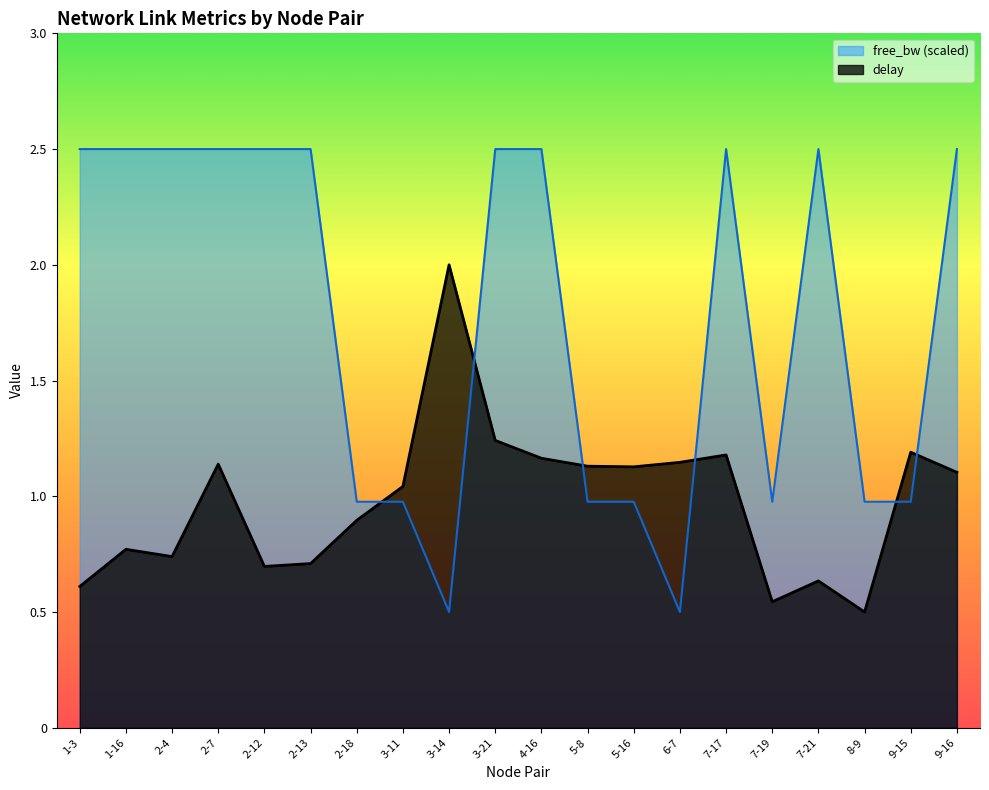

True or false: free_bw_scaled and delay intersect in this chart.

True